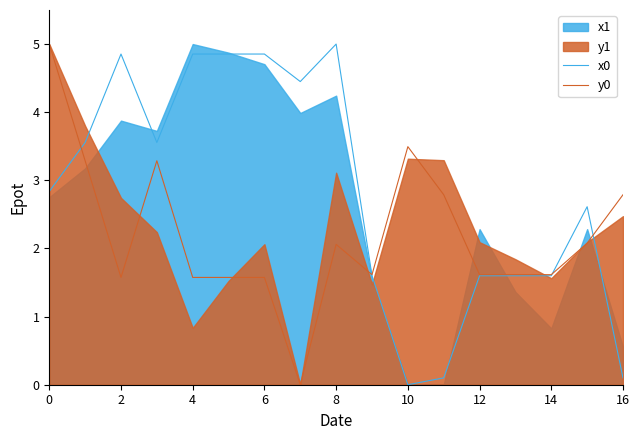

True or false: y0 has a value of 2.4 at 12.

False